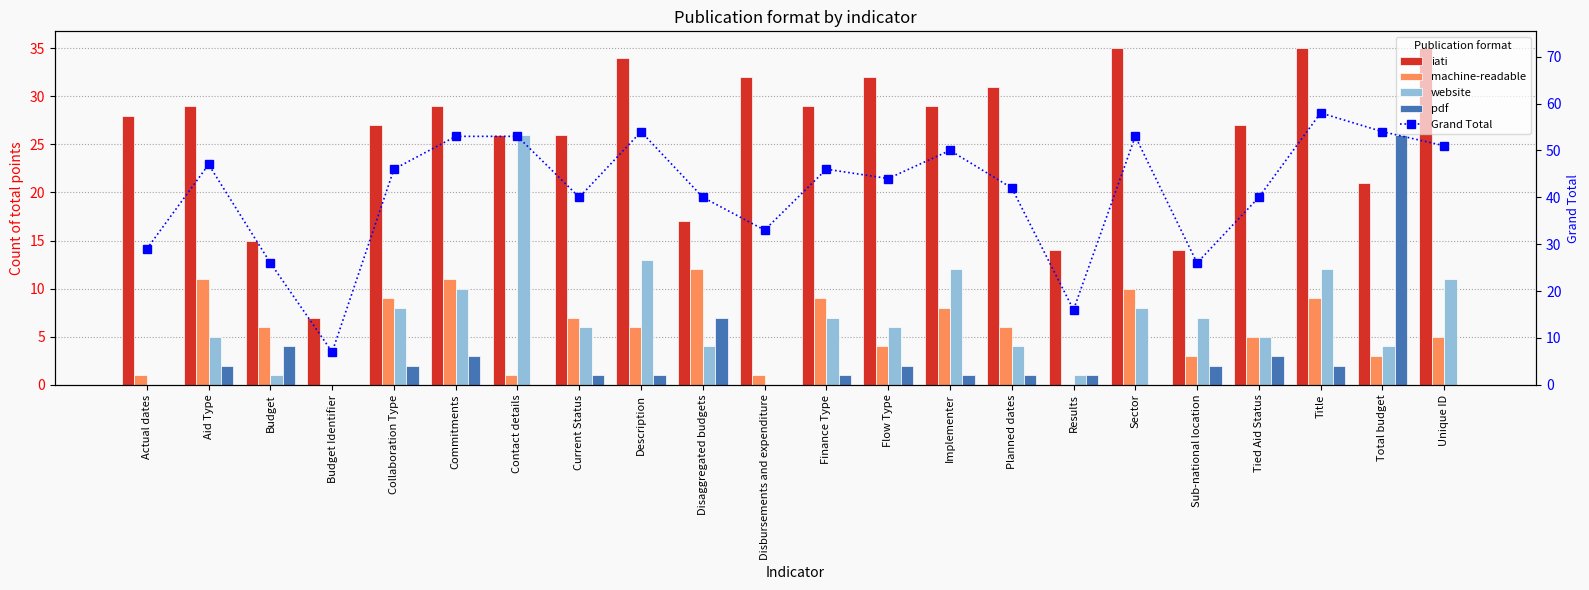

The value of Grand Total at Planned dates is 42. True or false?

True